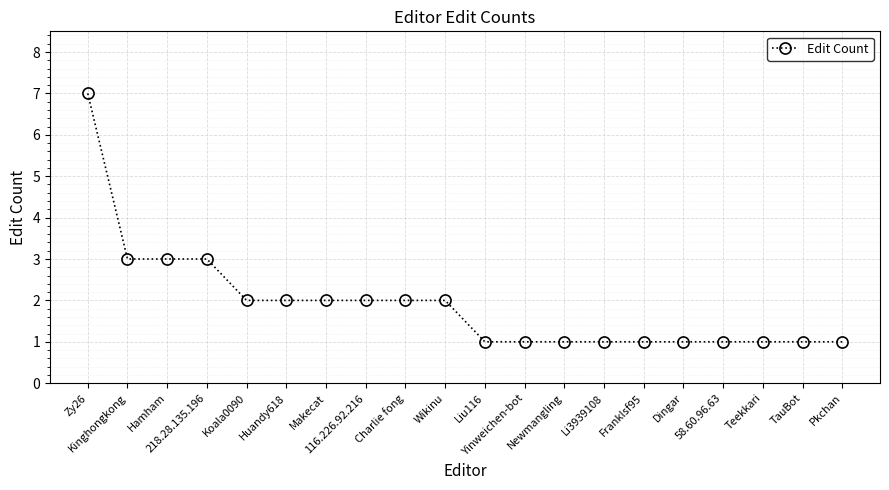

What is the value of the 5th point from the left?

2